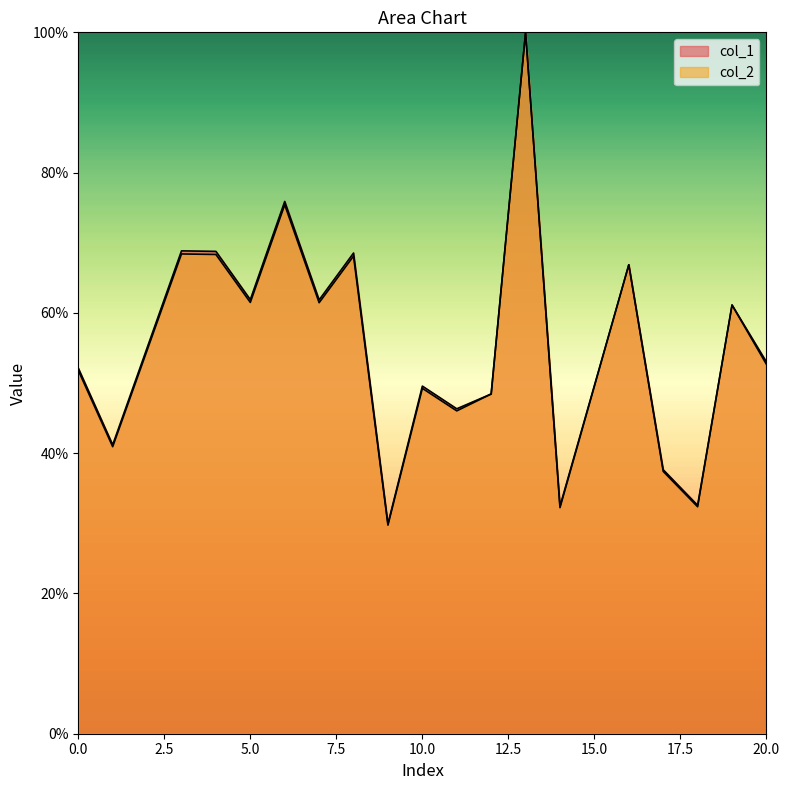

What is the value of the col_2 point at the 13th from the left?

100.0